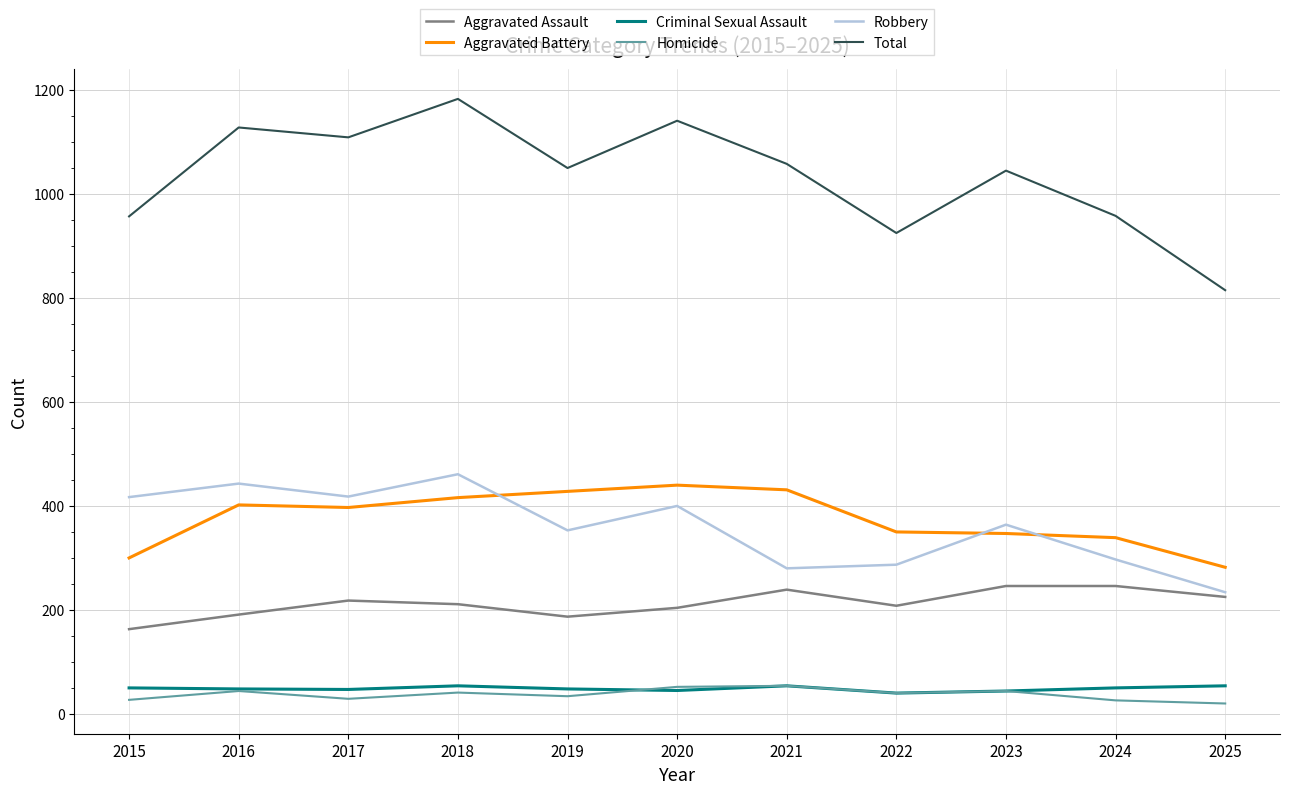

After their last crossing, which series has the higher values: Robbery or Aggravated Battery?

Aggravated Battery